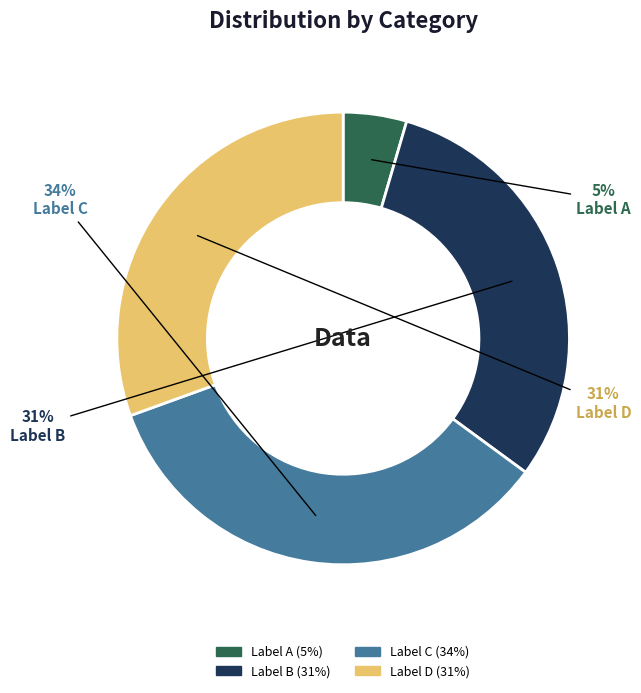

To the nearest percent, what is the average slice percentage?

25%